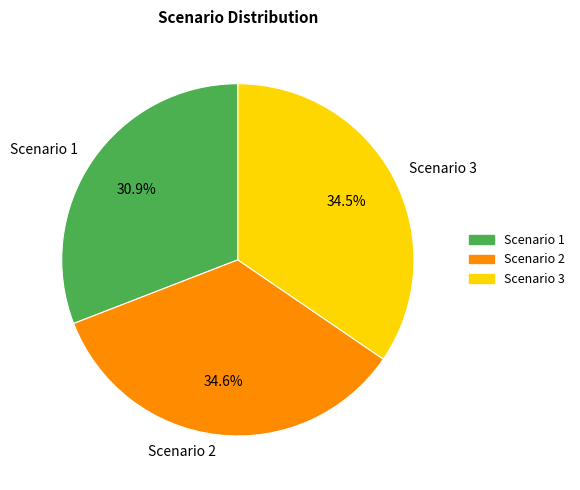

Is there a majority slice in this chart?

No